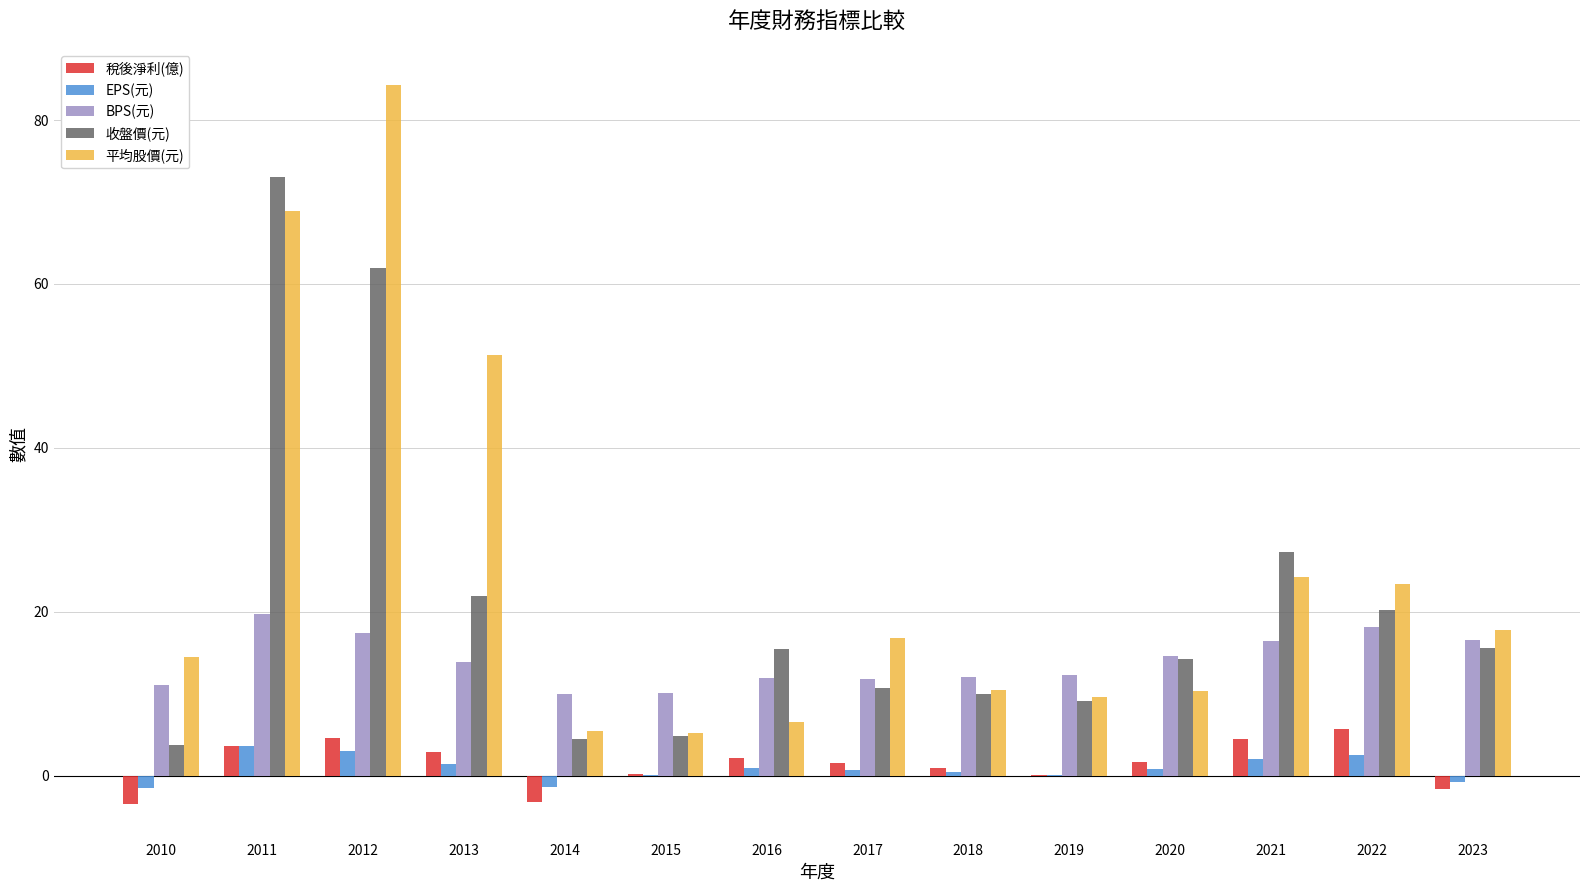

How many data points in 平均股價(元) are above 16?

7